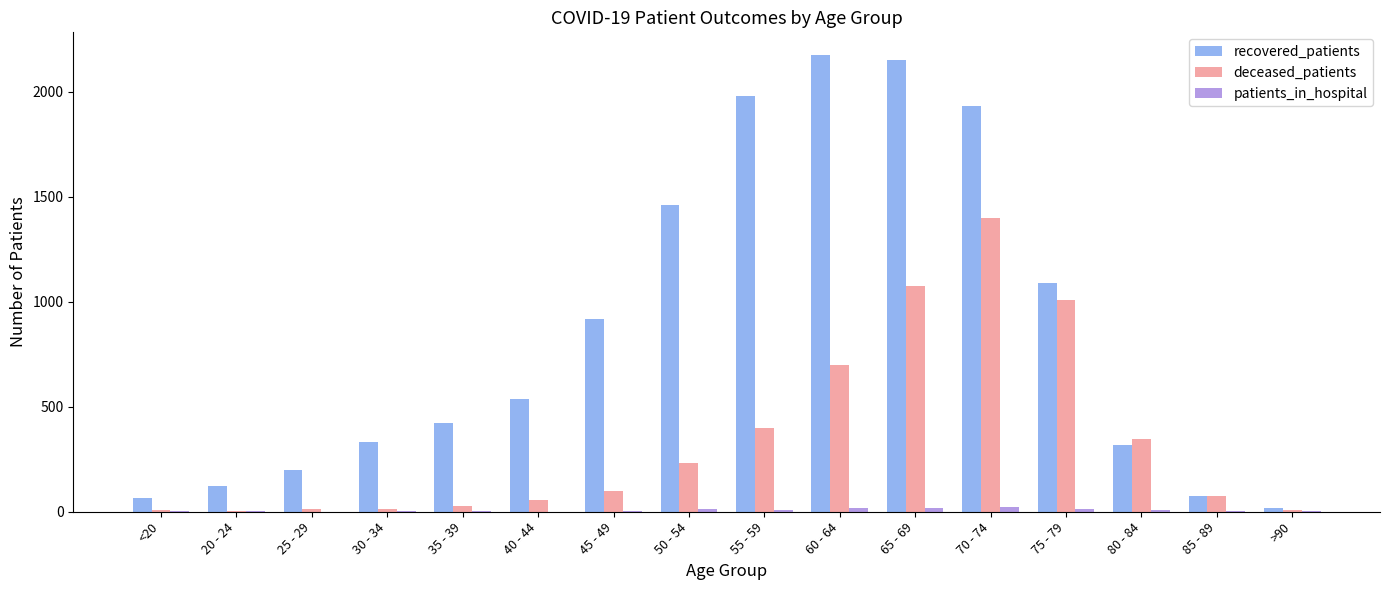

What is the highest value of the recovered_patients series?

2173